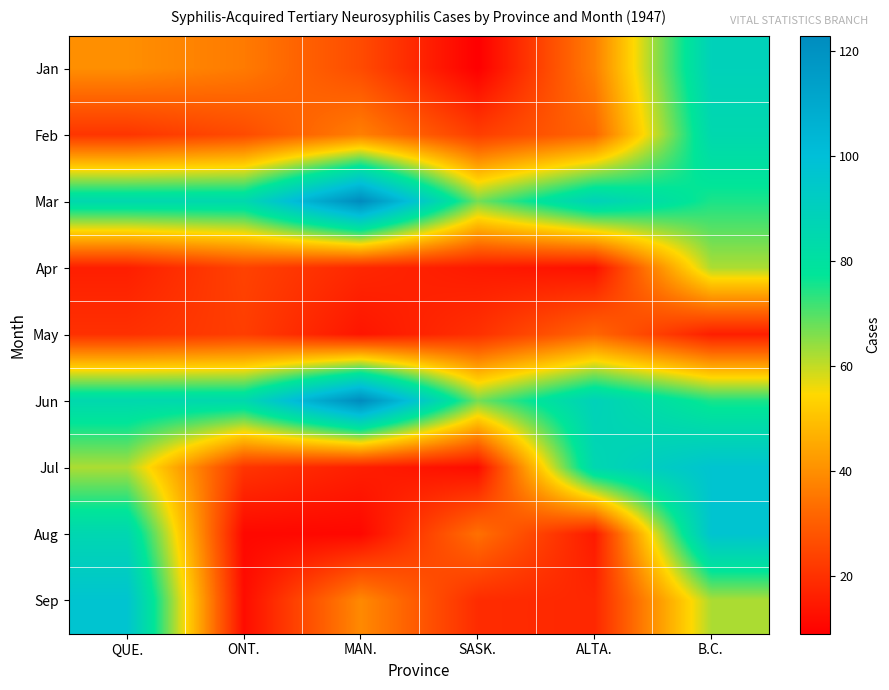

Which category has the highest value across all series?

MAN.